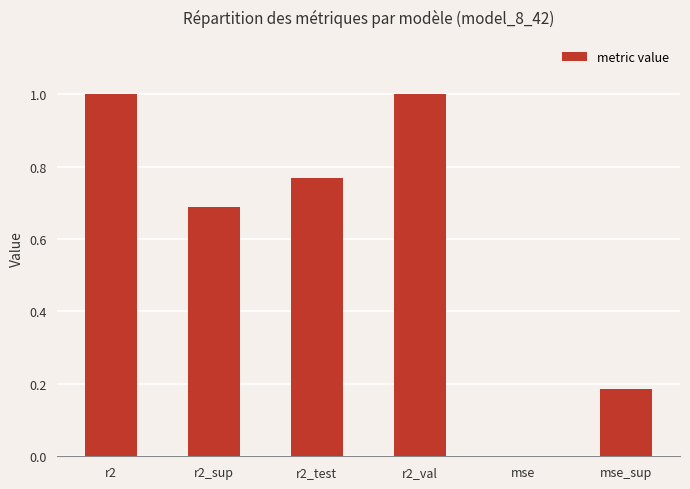

What is the change in value from r2_test to r2_val?

+0.2